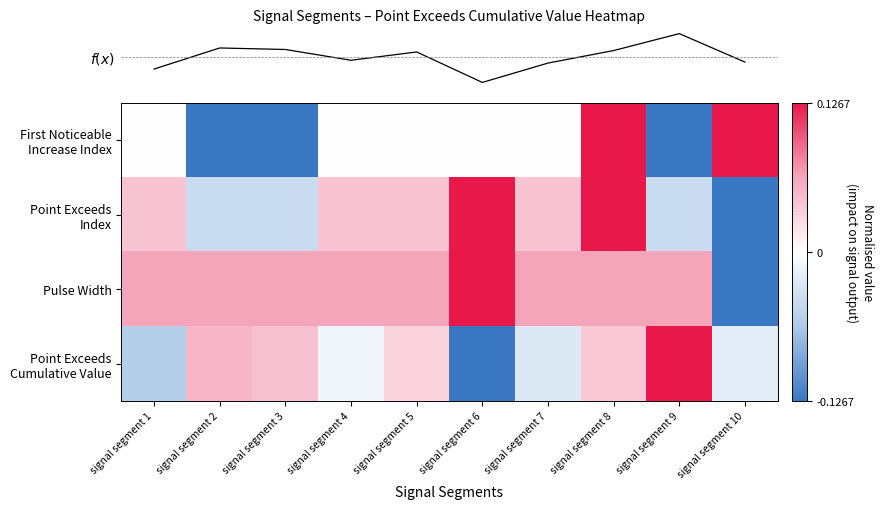

Which series has the widest spread of values?

row_0